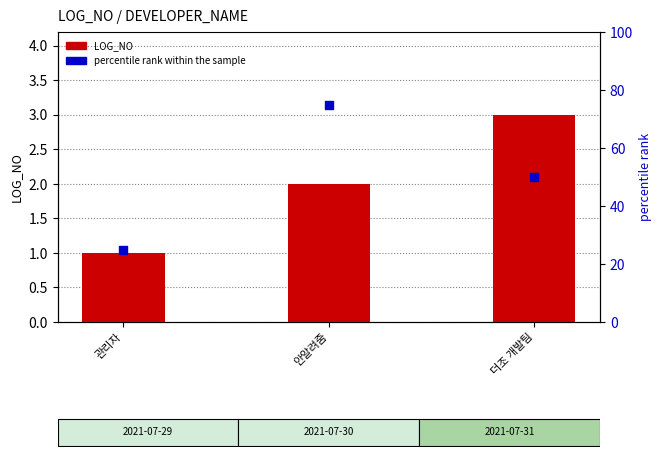

What are all the series names shown in the legend?

LOG_NO, percentile rank within the sample